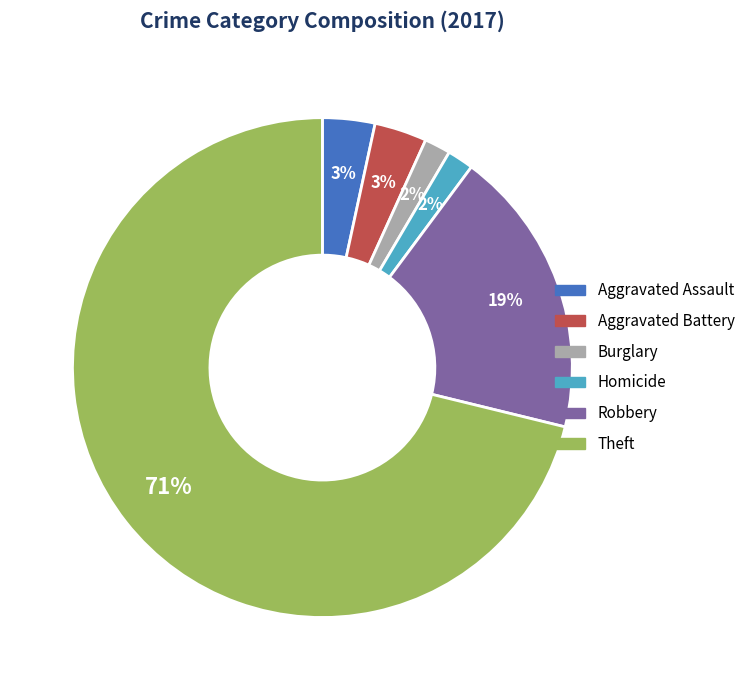

Count the number of slices in the pie.

6